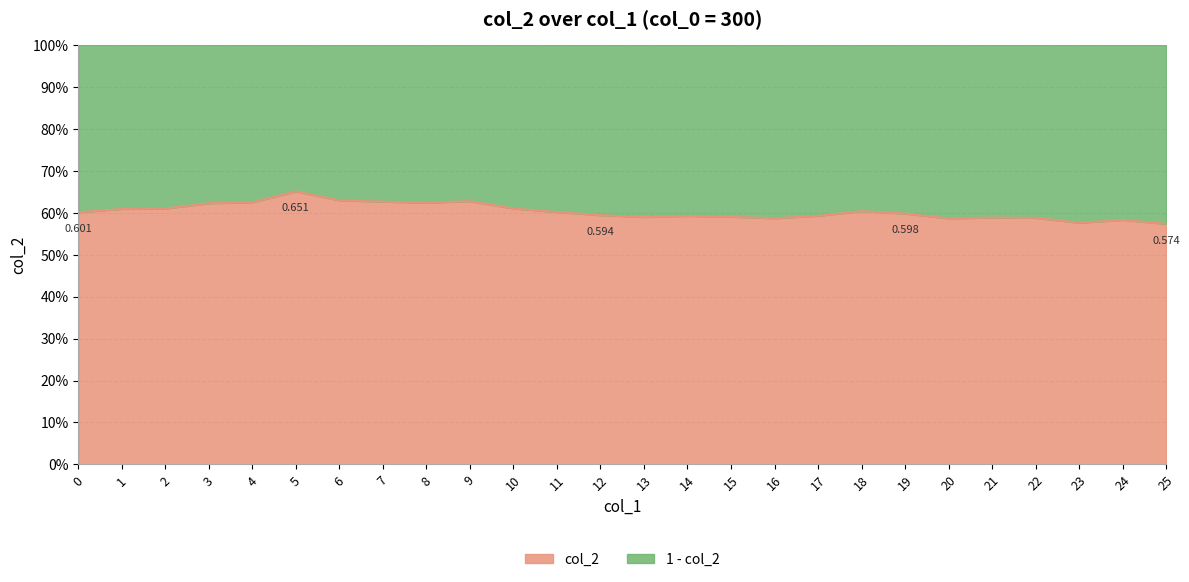

What is the average value?

0.6